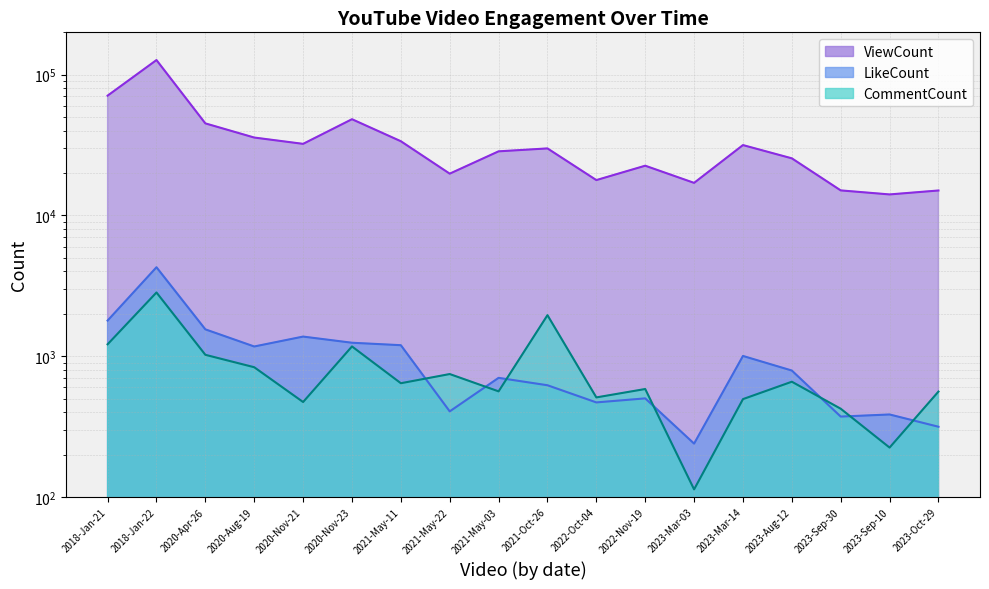

Is the value of LikeCount at 2018-Jan-22 greater than the value of ViewCount at 2023-Aug-12?

No